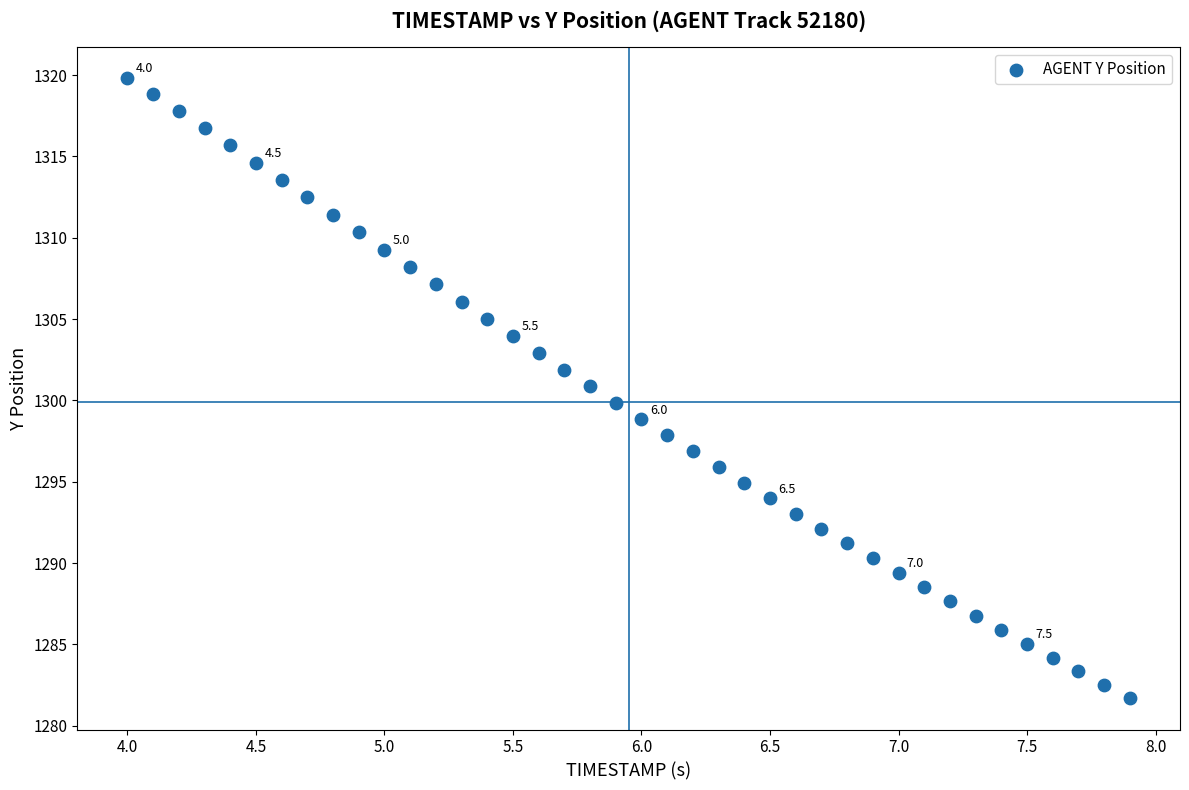

What is the range of X values (max minus min)?

3.9